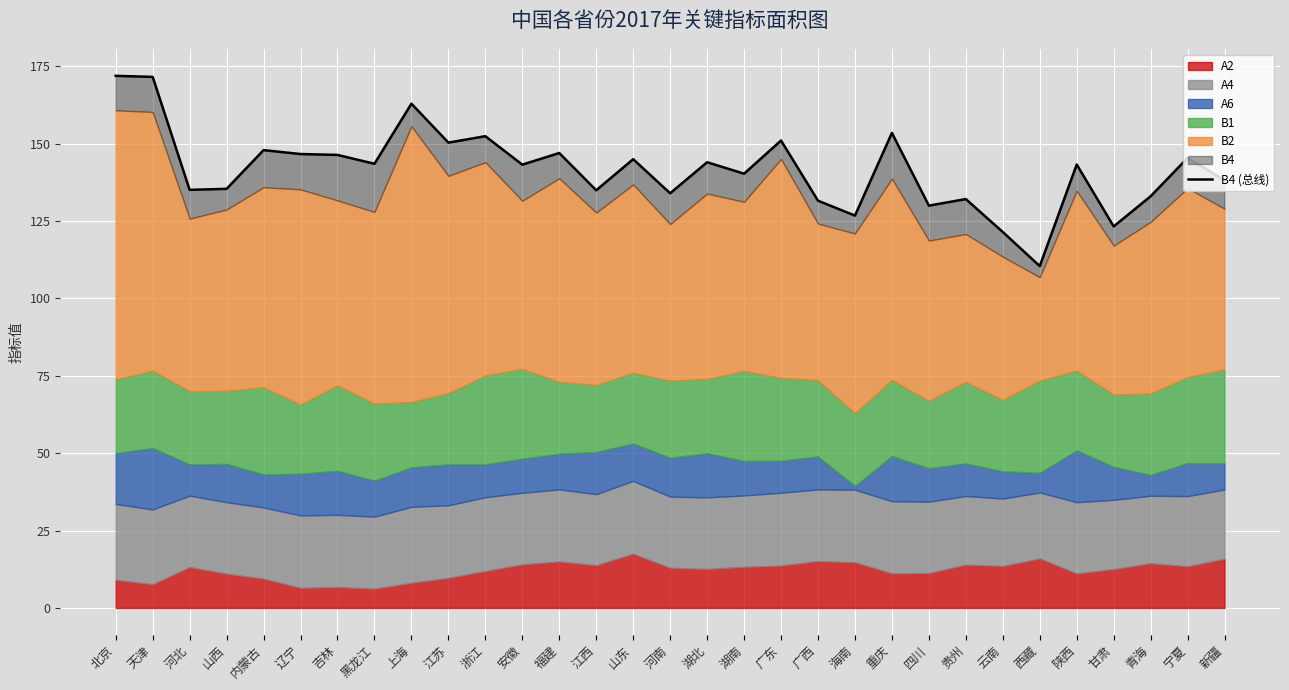

What is the label of the 27th point from the right?

内蒙古